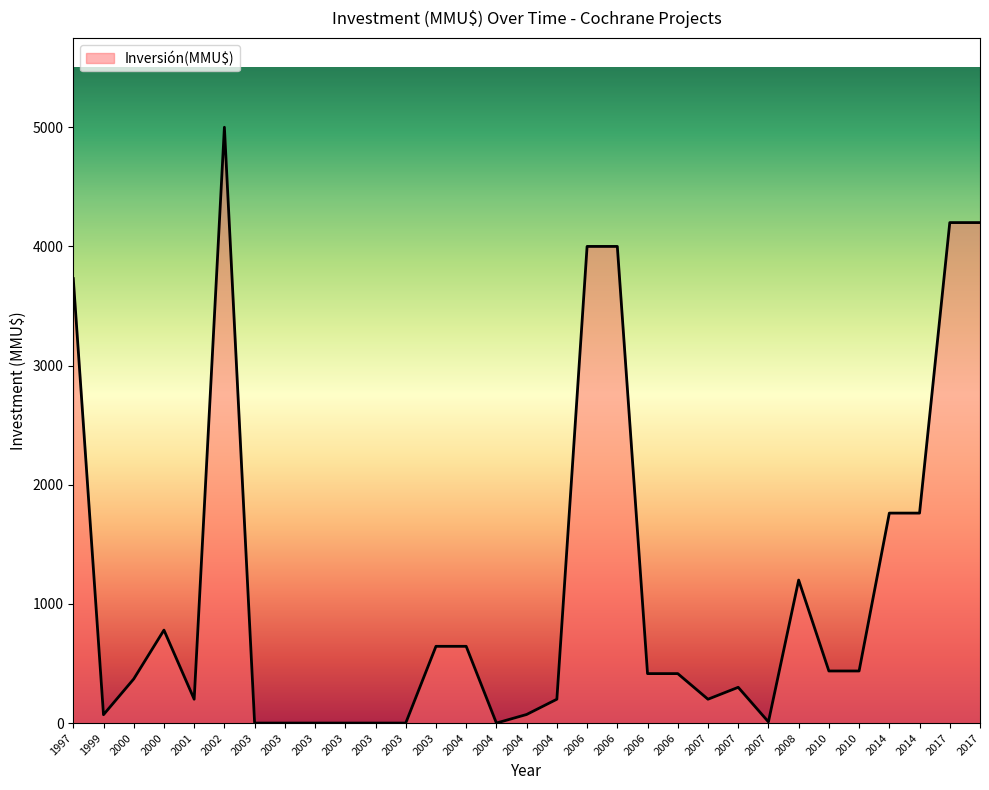

How many lines are shown in the chart?

1